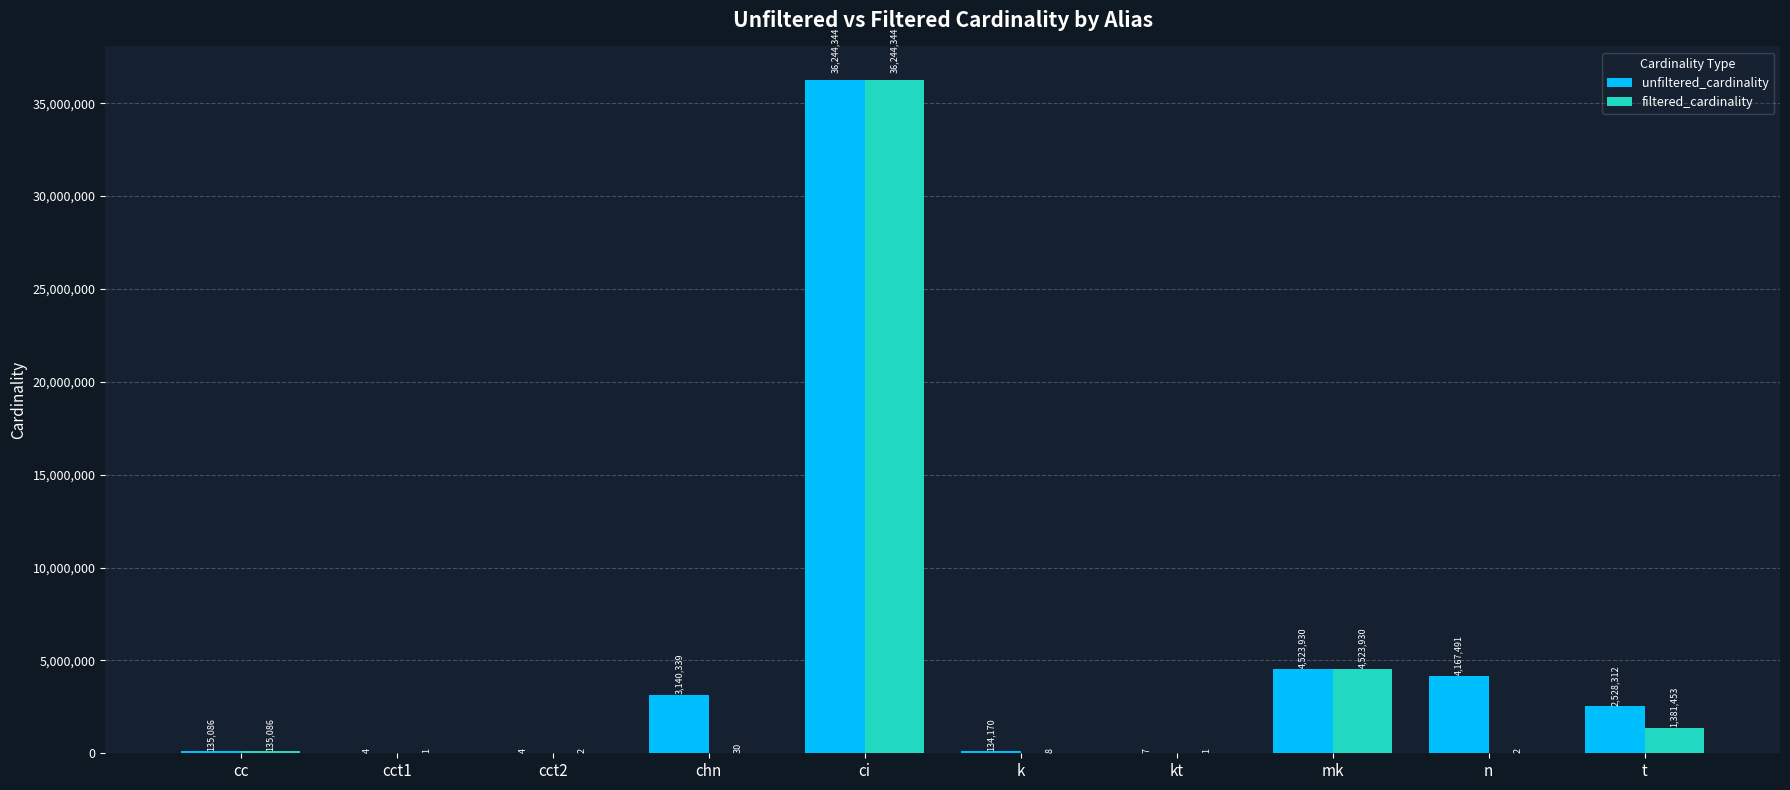

What is the sum of the filtered_cardinality values at cct2 and ci?

36244346